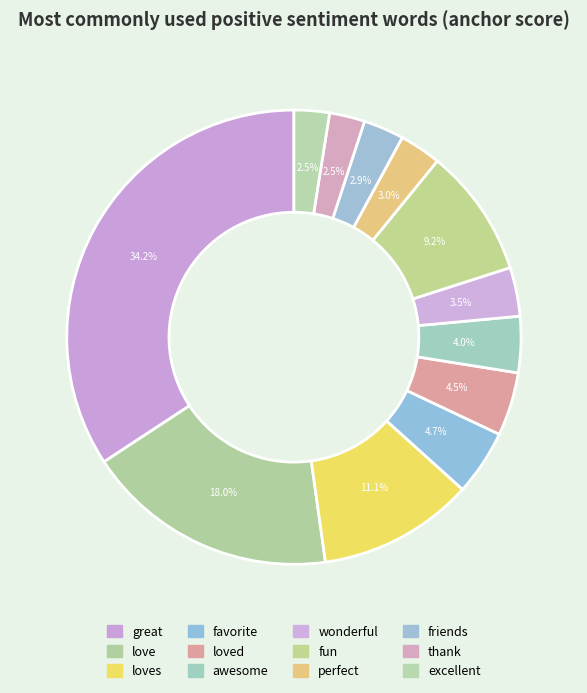

What is the change in value from fun to perfect?

-84